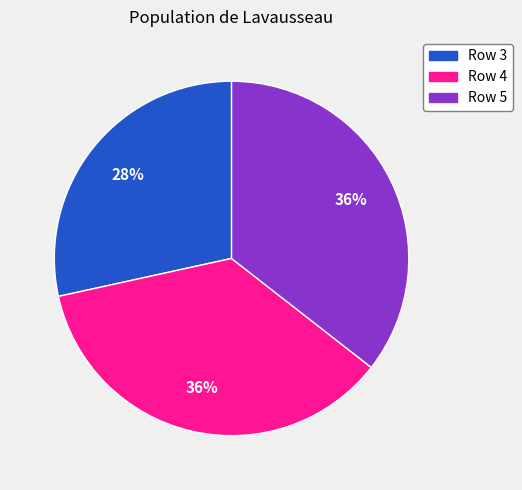

Approximately how many times larger is the value at Row 5 compared to Row 4?

1.0